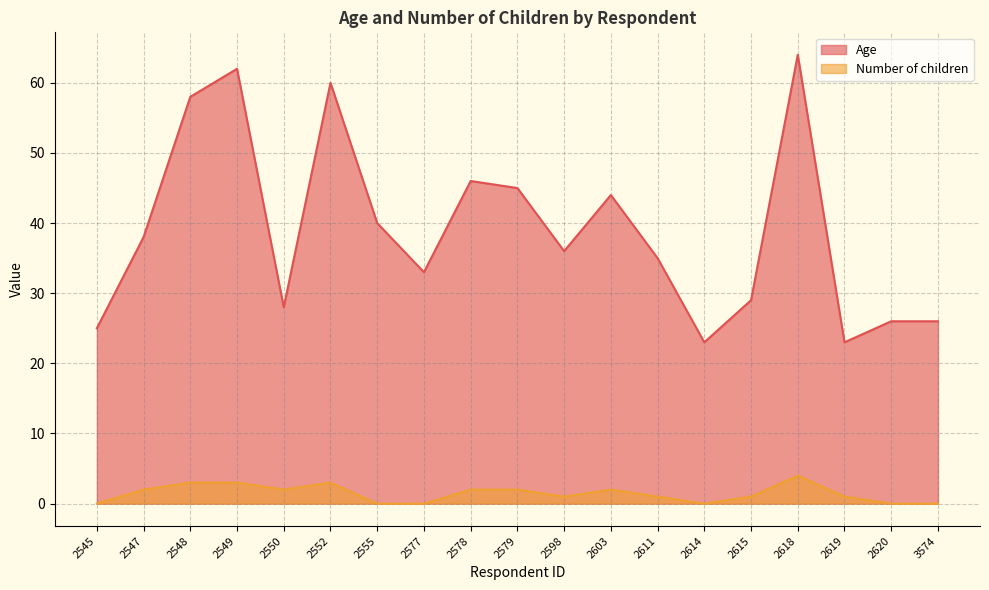

Which has a higher value, 2548 or 2620?

2548